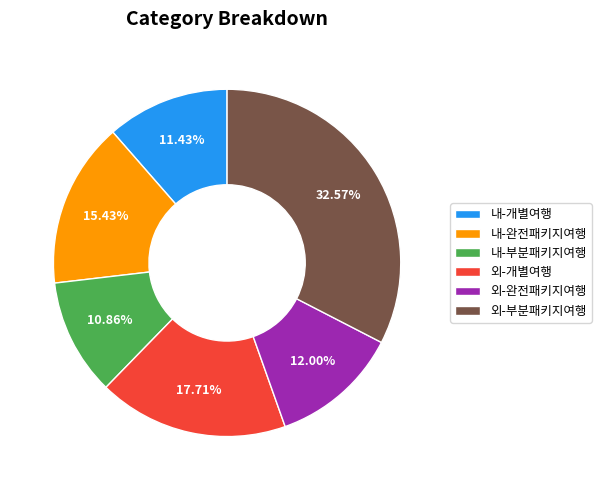

Is the sum of 외-부분패키지여행 and 내-부분패키지여행 greater than half?

No